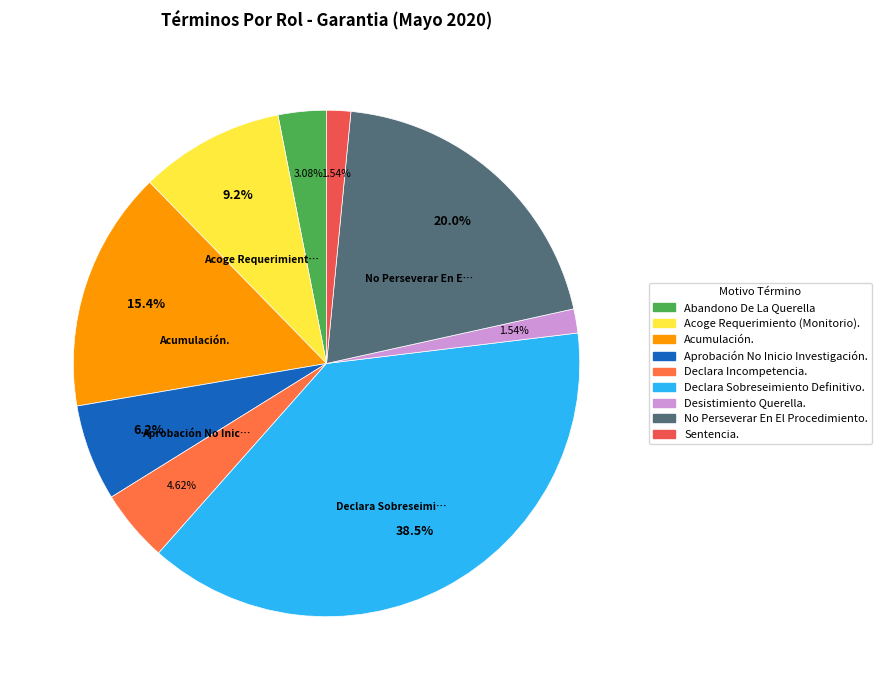

To the nearest percent, what is the difference between the largest and smallest slice percentages?

37%